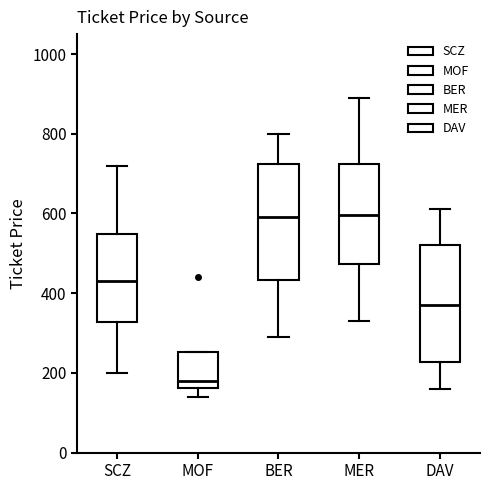

Where does the upper whisker of the box for MER end on the y-axis? The values are not printed on the chart, so give them approximately, as read against the axis.

900